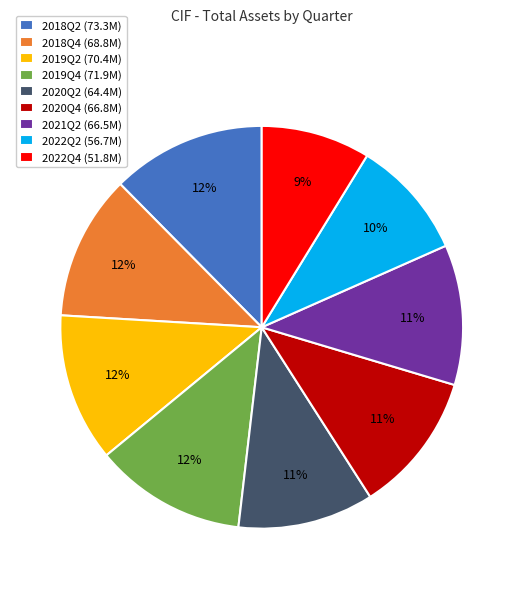

Approximately how many times larger is the value at 2018Q2 (73.3M) compared to 2019Q2 (70.4M)?

1.0